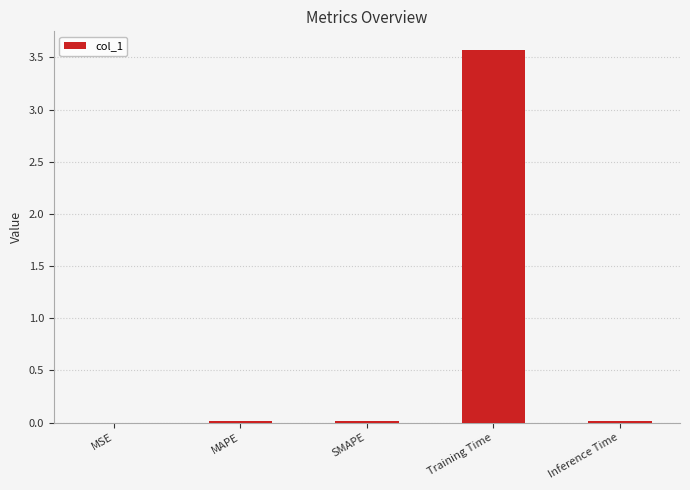

The chart shows a value of 3.6 at Training Time. True or false?

True